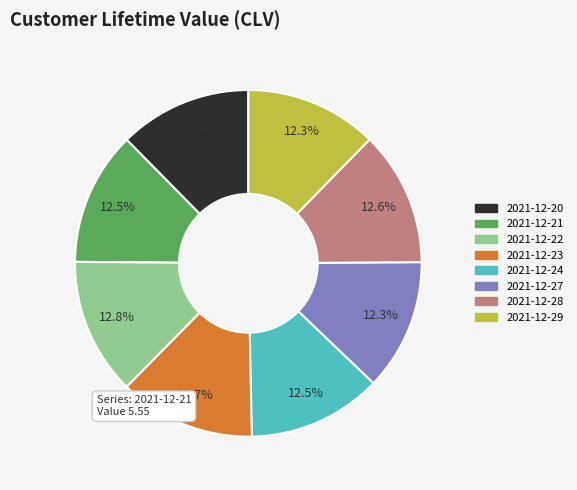

Does 2021-12-28 represent more than half of the total?

No